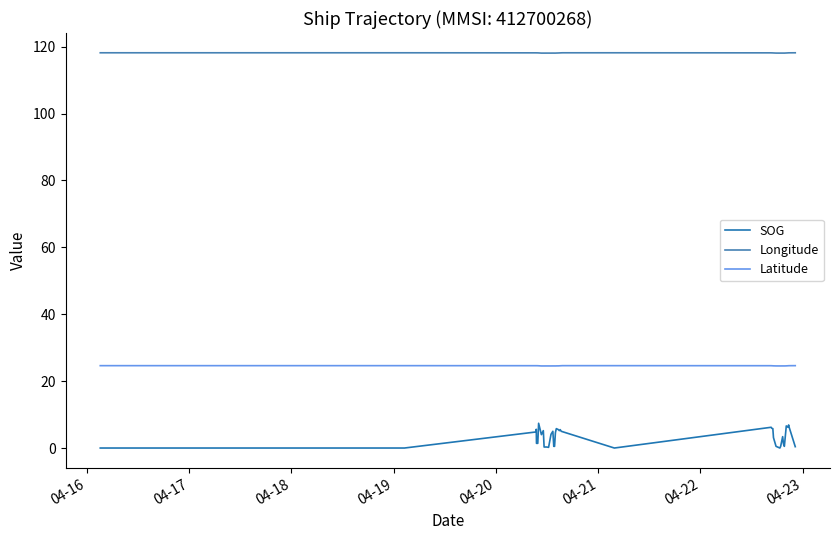

Which series has the largest range (max minus min)?

SOG